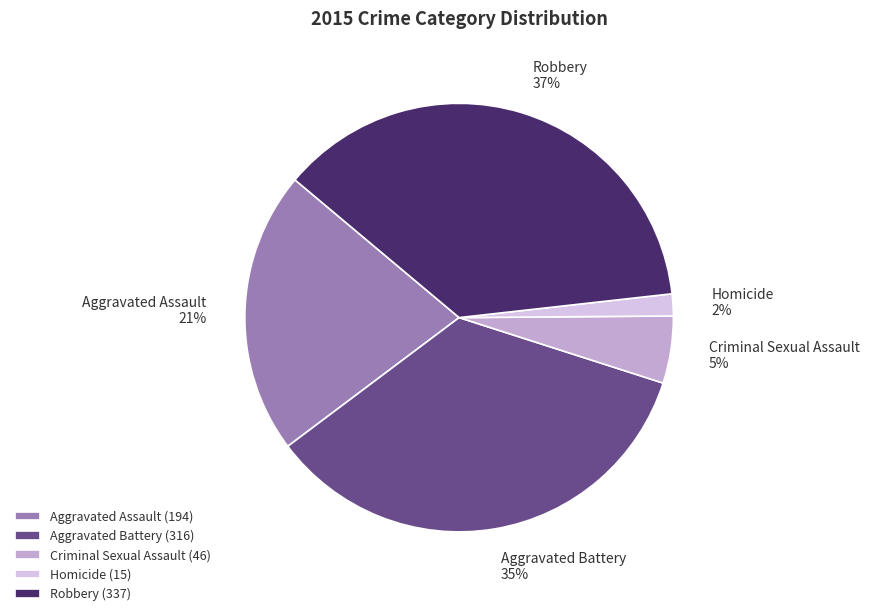

The Aggravated Assault slice represents 21% of the pie. True or false?

True